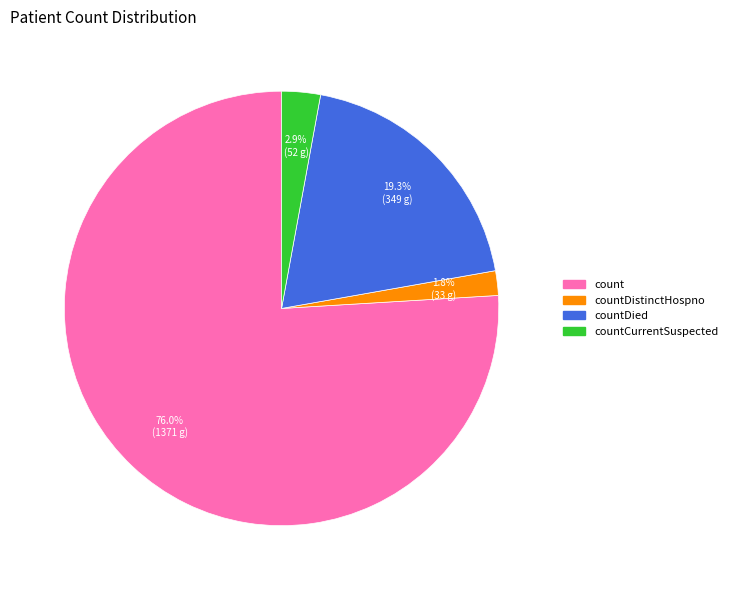

What is the smallest slice in the pie chart?

countDistinctHospno